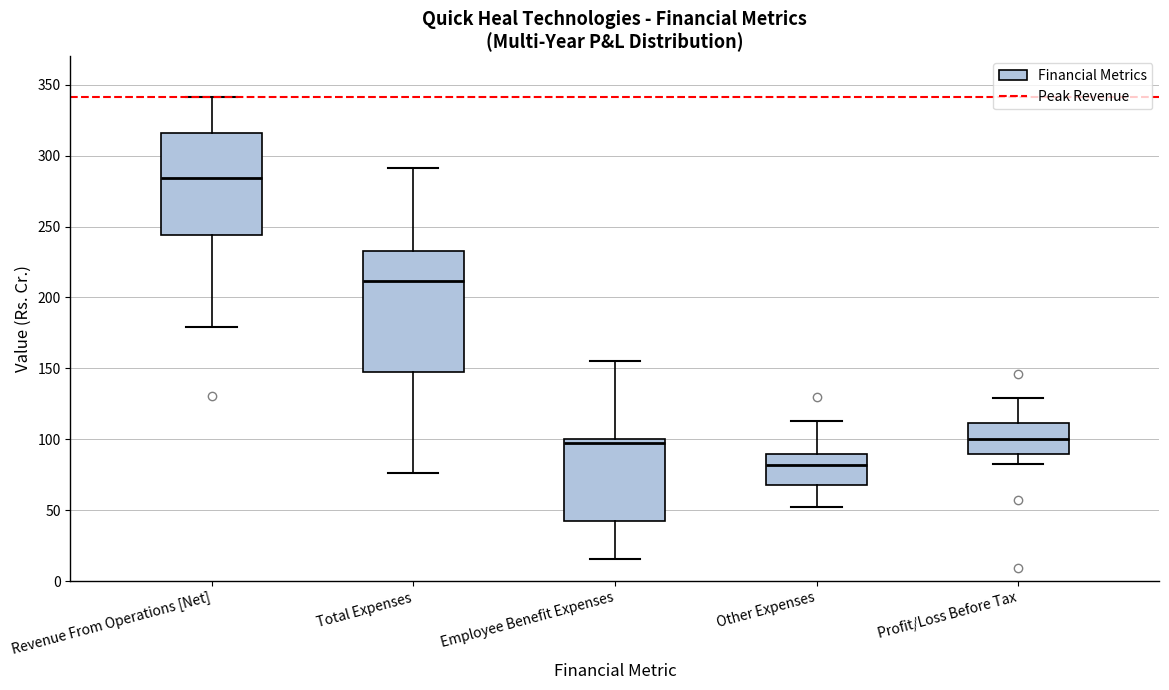

Reading left to right, read every box against the y-axis: the position of its median line, the range the box covers, and the ends of its whiskers. The values are not printed on the chart, so give them approximately, as read against the axis.

Revenue From Operations [Net]: median 285, box 245 to 315, whiskers 180 to 340
Total Expenses: median 210, box 145 to 235, whiskers 75 to 290
Employee Benefit Expenses: median 95, box 45 to 100, whiskers 15 to 155
Other Expenses: median 80, box 70 to 90, whiskers 50 to 115
Profit/Loss Before Tax: median 100, box 90 to 110, whiskers 80 to 130